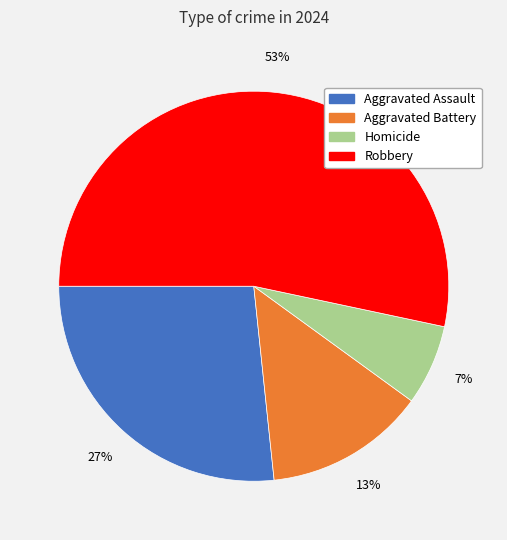

What is the smallest slice in the pie chart?

Homicide